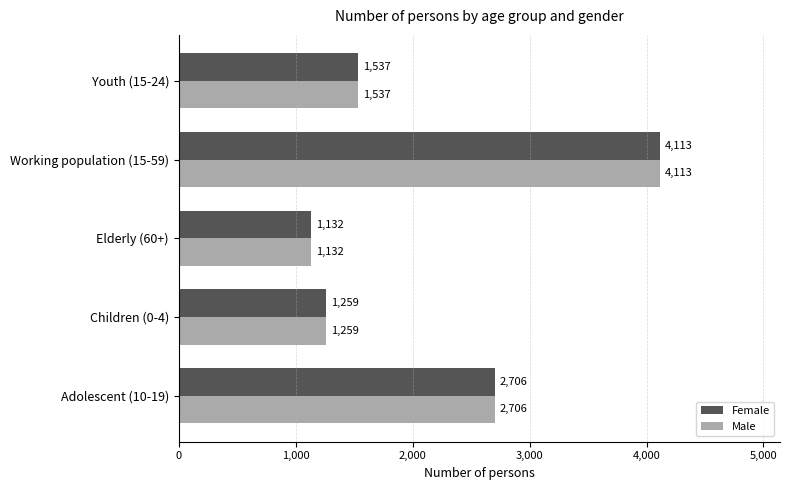

True or false: Female has a value of 1537 at Youth (15-24).

True